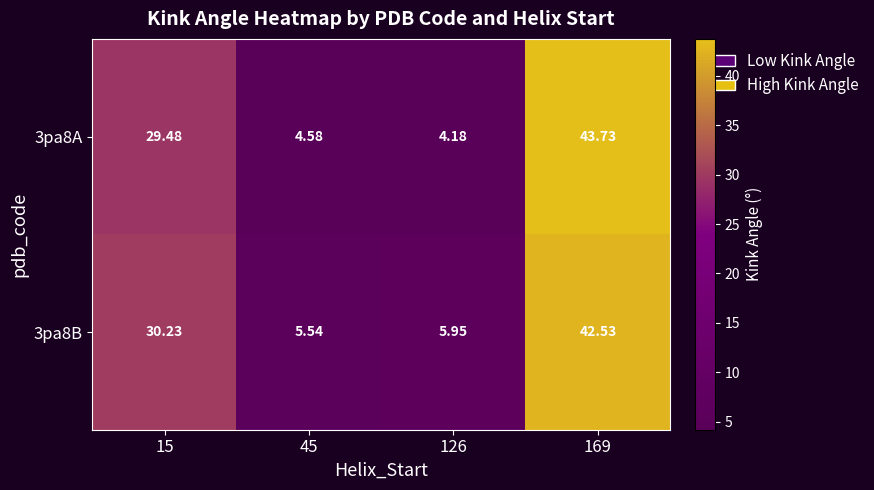

Which label corresponds to the largest value in the chart?

169